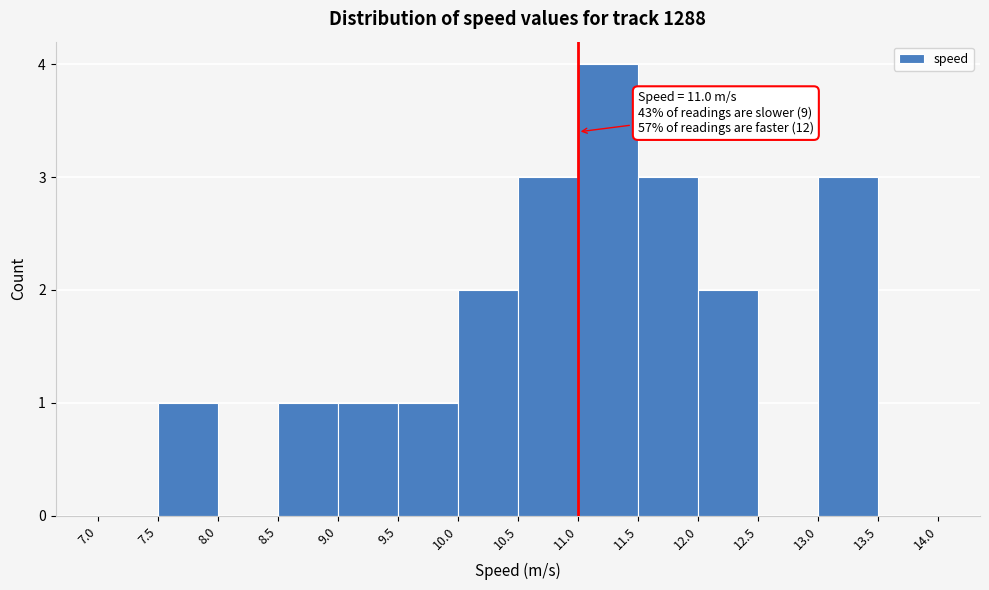

Which range on the x-axis has the tallest bar?

11.0 to 11.5